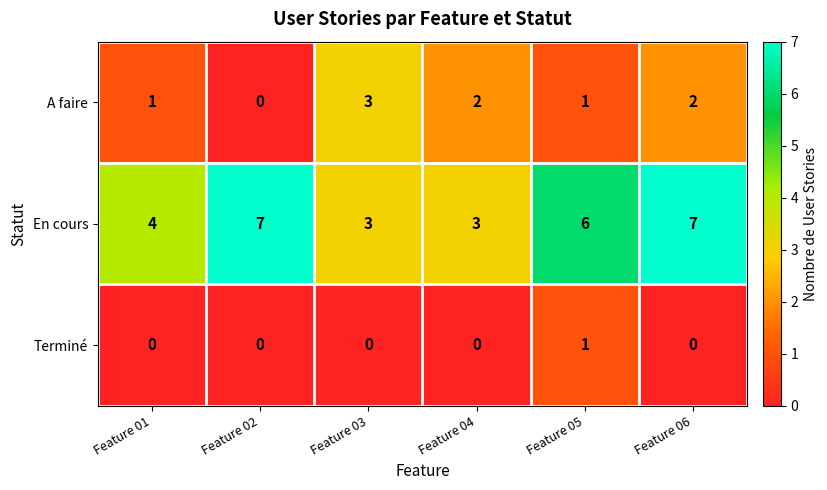

Reading right to left, extract all data points from this chart.

A faire: Feature 06=2	Feature 05=1	Feature 04=2	Feature 03=3	Feature 02=0	Feature 01=1
En cours: Feature 06=7	Feature 05=6	Feature 04=3	Feature 03=3	Feature 02=7	Feature 01=4
Terminé: Feature 06=0	Feature 05=1	Feature 04=0	Feature 03=0	Feature 02=0	Feature 01=0